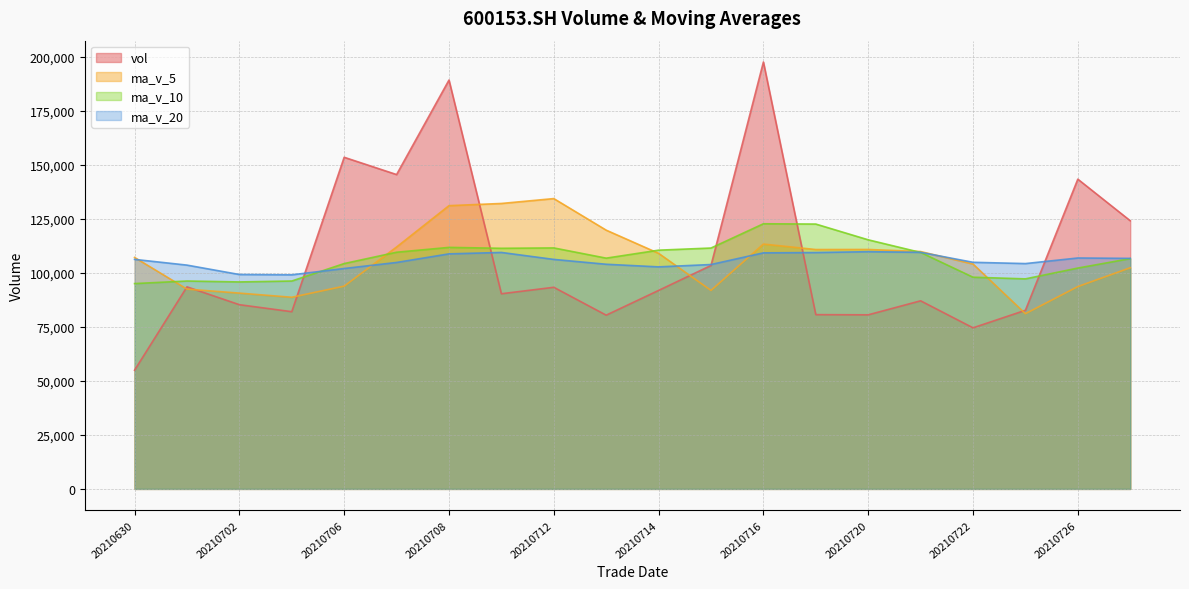

Reading left to right, extract all data points from this chart.

vol: 20210727=124199.9	20210726=143458.4	20210723=82732.5	20210722=74603.9	20210721=87116.7	20210720=80624.9	20210719=80708.4	20210716=197714.2	20210715=103484.9	20210714=91930.2	20210713=80466.3	20210712=93380.0	20210709=90386.3	20210708=189357.9	20210707=145589.2	20210706=153589.1	20210705=82071.1	20210702=85316.6	20210701=93588.2	20210630=54973.1
ma_v_5: 20210727=102422.3	20210726=93707.3	20210723=81157.3	20210722=104153.6	20210721=109929.8	20210720=110892.5	20210719=110860.8	20210716=113395.1	20210715=91929.6	20210714=109104.1	20210713=119836.0	20210712=134460.5	20210709=132198.7	20210708=131184.8	20210707=112030.8	20210706=93907.6	20210705=88760.1	20210702=90680.0	20210701=92534.2	20210630=107197.0
ma_v_10: 20210727=106657.4	20210726=102284.1	20210723=97276.2	20210722=98041.6	20210721=109517.0	20210720=115364.2	20210719=122660.7	20210716=122796.9	20210715=111557.2	20210714=110567.5	20210713=106871.8	20210712=111610.3	20210709=111439.4	20210708=111859.5	20210707=109613.9	20210706=104366.2	20210705=96279.8	20210702=95853.9	20210701=96282.5	20210630=95094.9
ma_v_20: 20210727=106764.6	20210726=106947.2	20210723=104357.8	20210722=104950.5	20210721=109565.5	20210720=109865.2	20210719=109470.2	20210716=109325.4	20210715=103919.8	20210714=102831.2	20210713=104044.7	20210712=106288.7	20210709=109514.7	20210708=108856.3	20210707=104877.2	20210706=102076.9	20210705=99143.6	20210702=99296.8	20210701=103647.5	20210630=106298.0